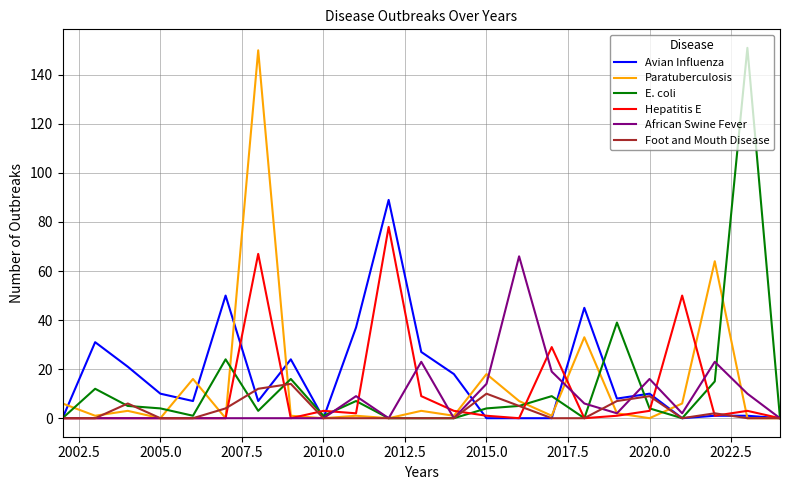

Which series has the largest range (max minus min)?

E. coli